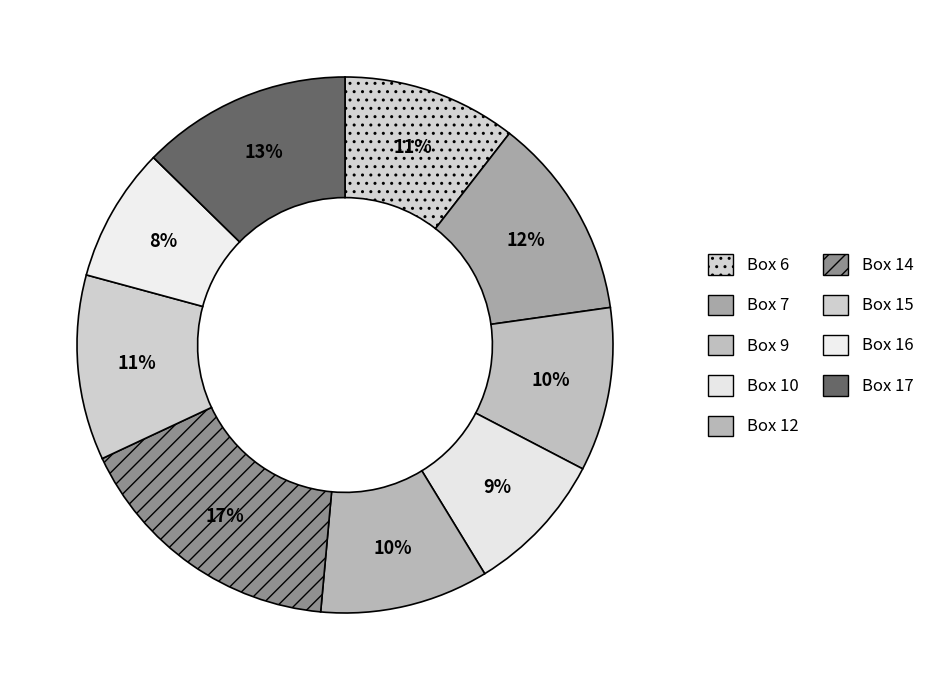

To the nearest percent, what portion does Box 12 represent?

10%